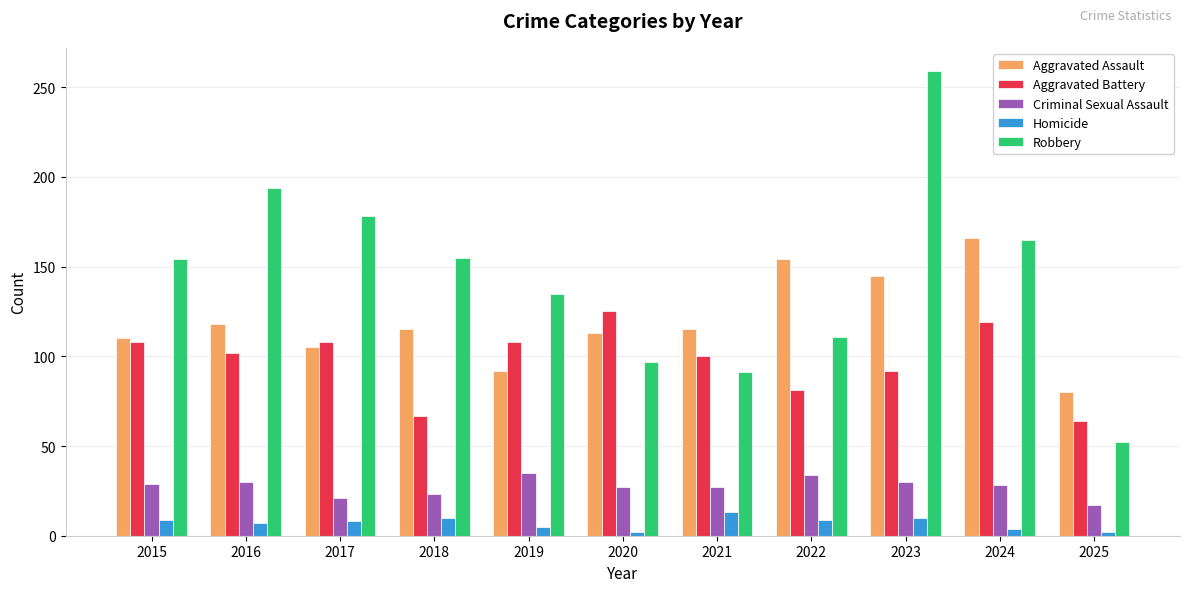

The Robbery series shows 52 at 2025. True or false?

True